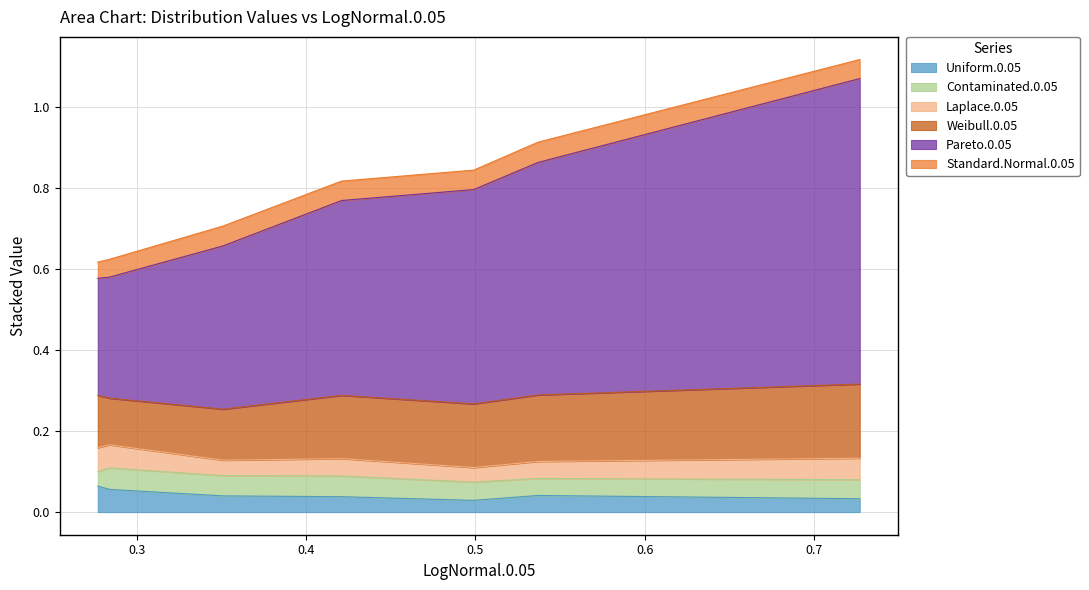

True or false: Contaminated.0.05 has a value of 0.0 at 0.

False